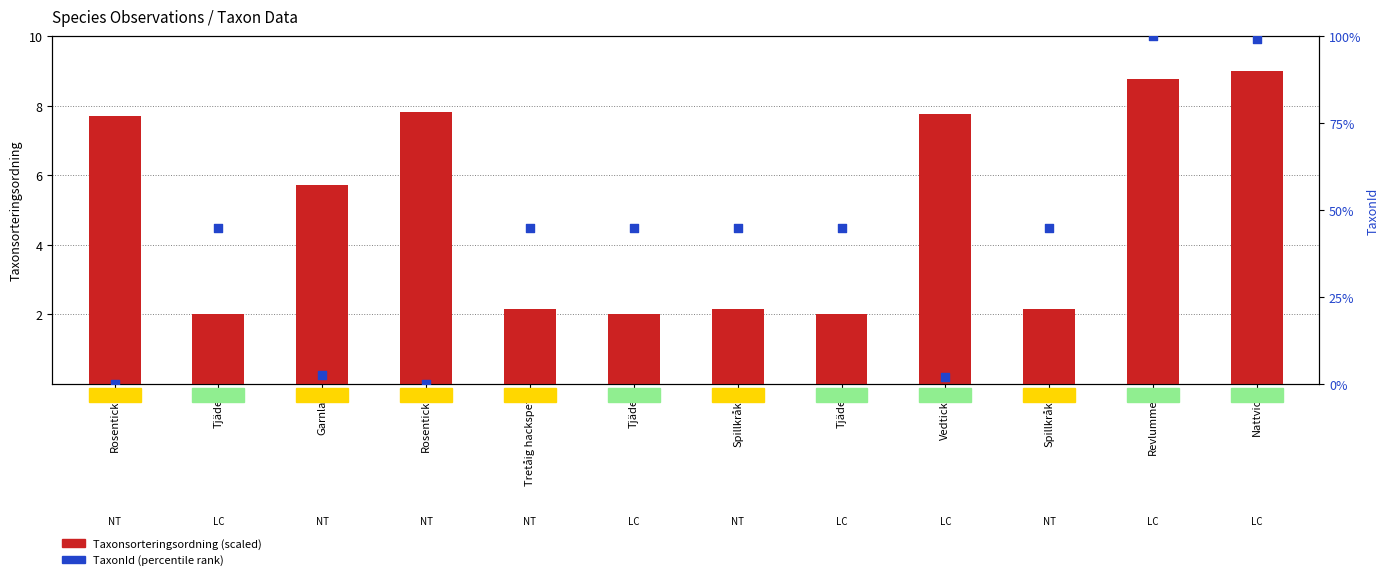

What are all the series names shown in the legend?

Taxonsorteringsordning (scaled), TaxonId (percentile rank)